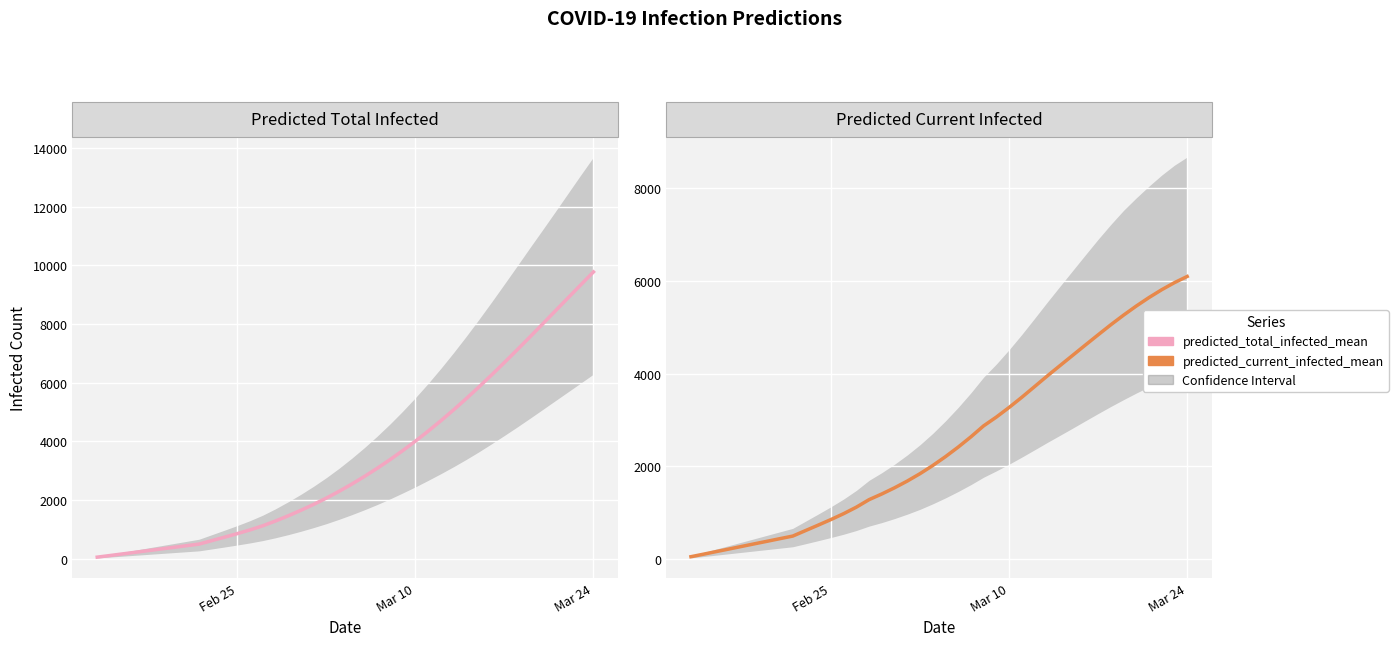

List the series in order of their peak value, highest first.

predicted_total_infected_mean, predicted_current_infected_mean